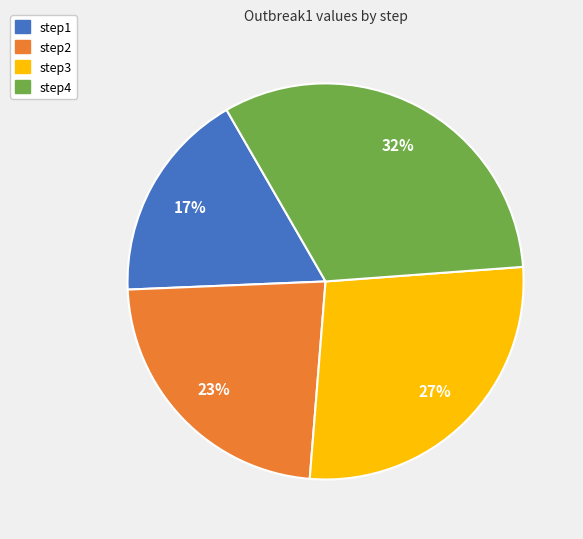

To the nearest percent, what is the difference between the step4 and step1 slice percentages?

15%